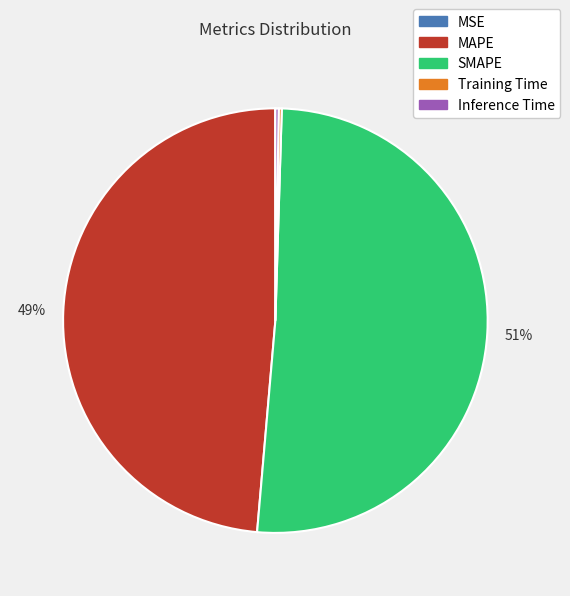

The MAPE slice represents 36% of the pie. True or false?

False